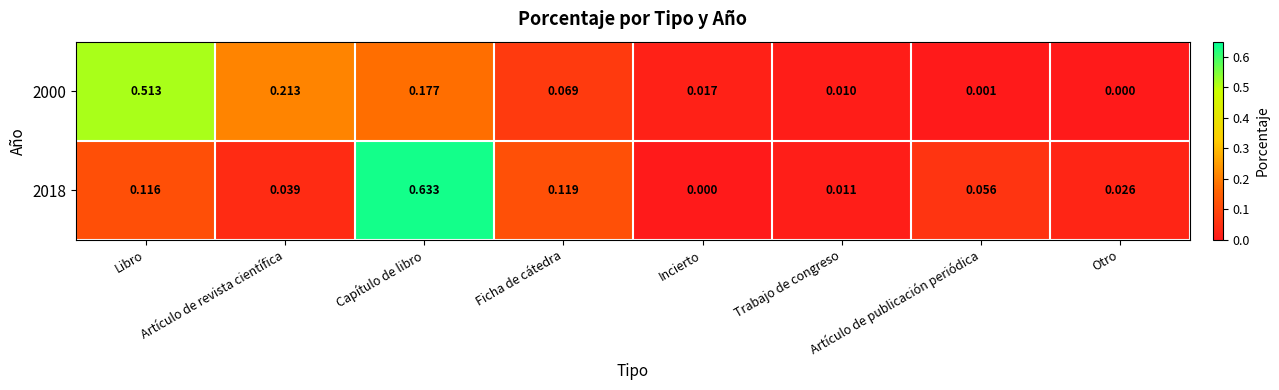

Rank the series by their maximum value, from lowest to highest.

2000, 2018